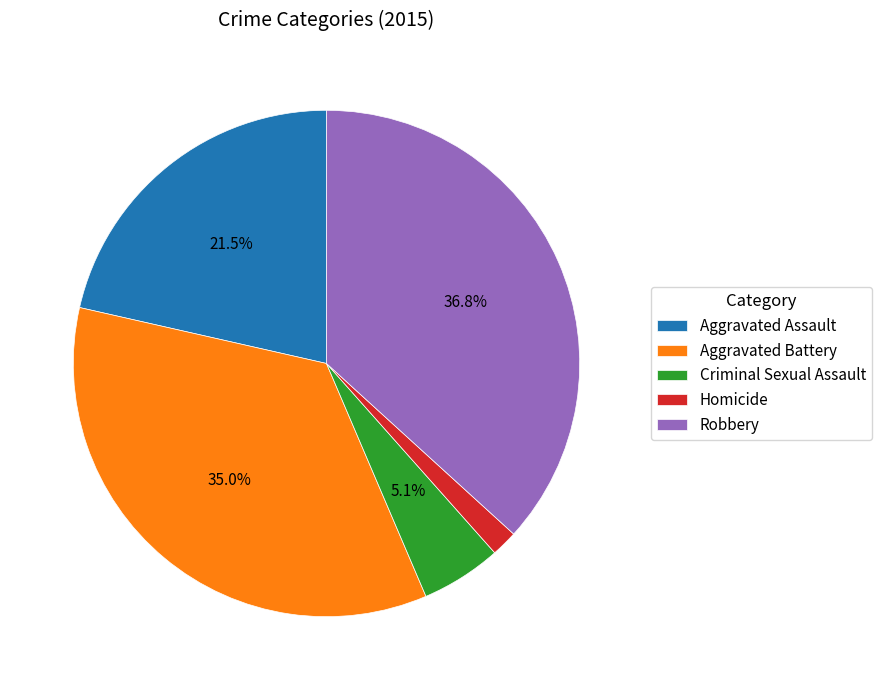

Rank the categories by value from lowest to highest.

Homicide, Criminal Sexual Assault, Aggravated Assault, Aggravated Battery, Robbery